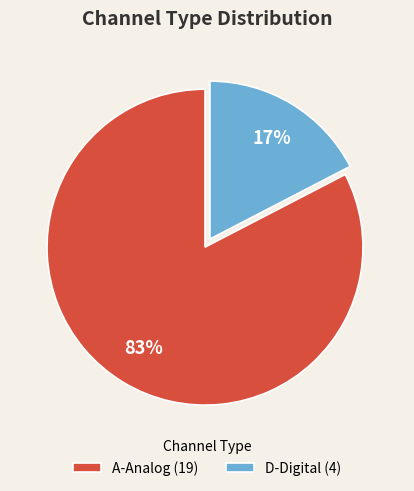

What is the smallest slice in the pie chart?

D-Digital (4)